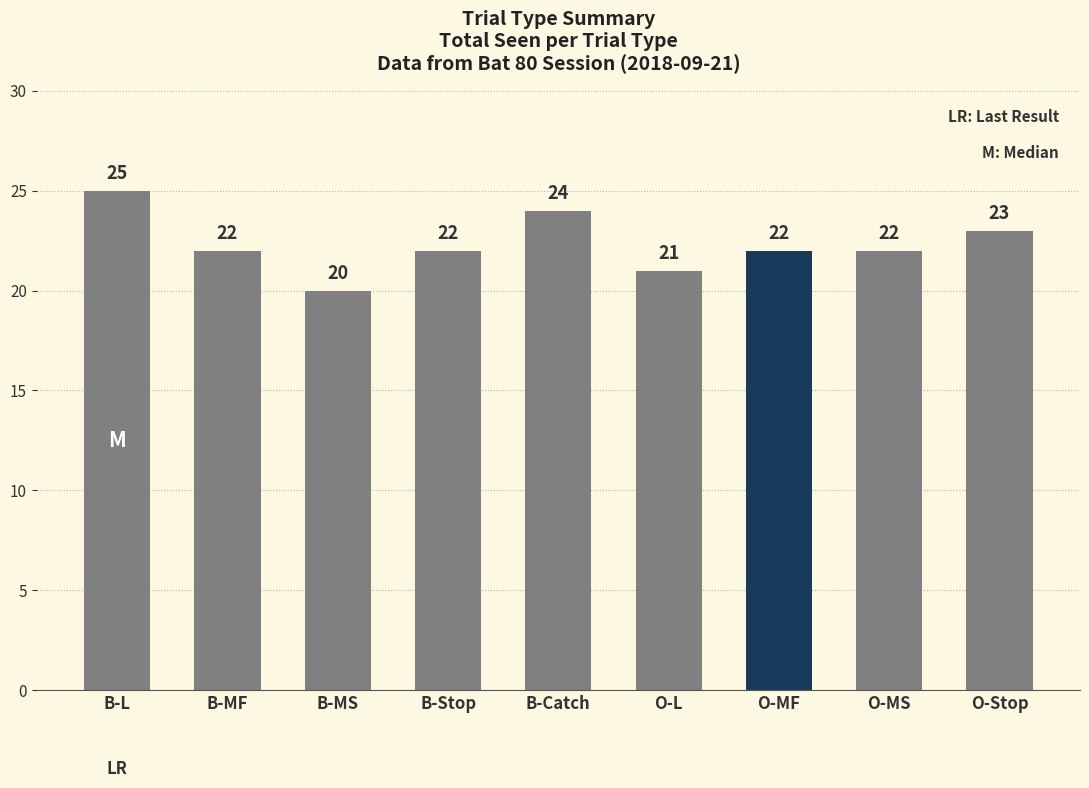

What is the average value?

22